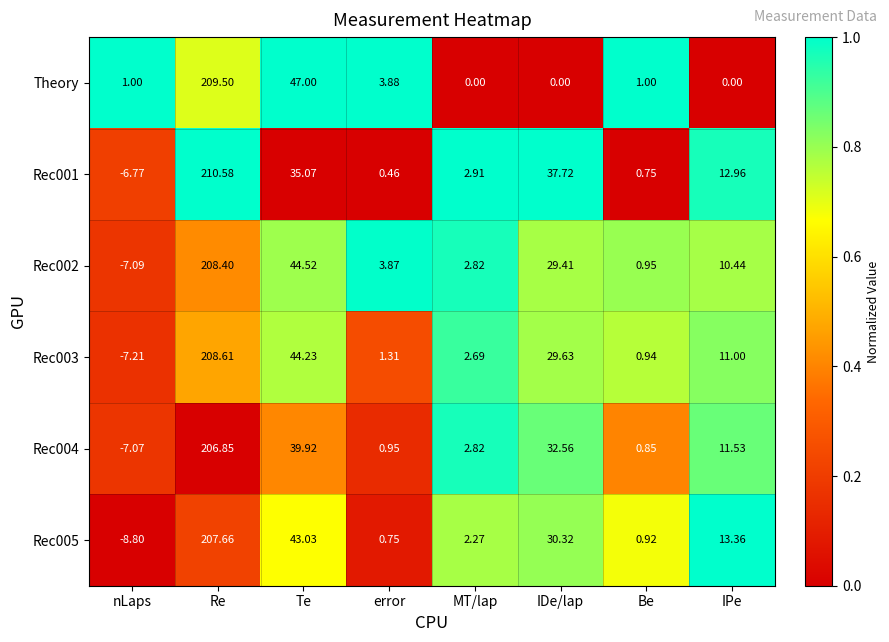

Which category has the highest value in the Rec002 series?

Re